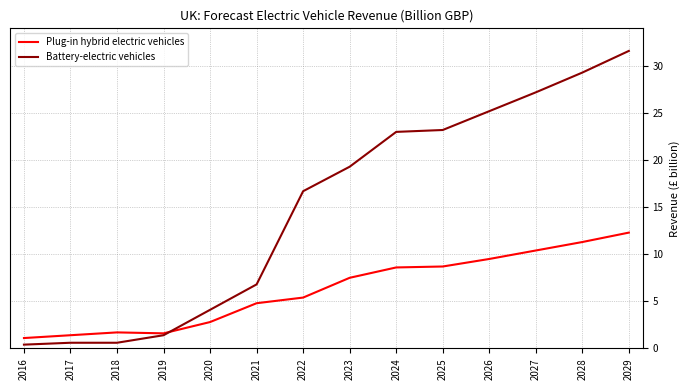

True or false: Plug-in hybrid electric vehicles has a value of 2.8 at 2020.

True